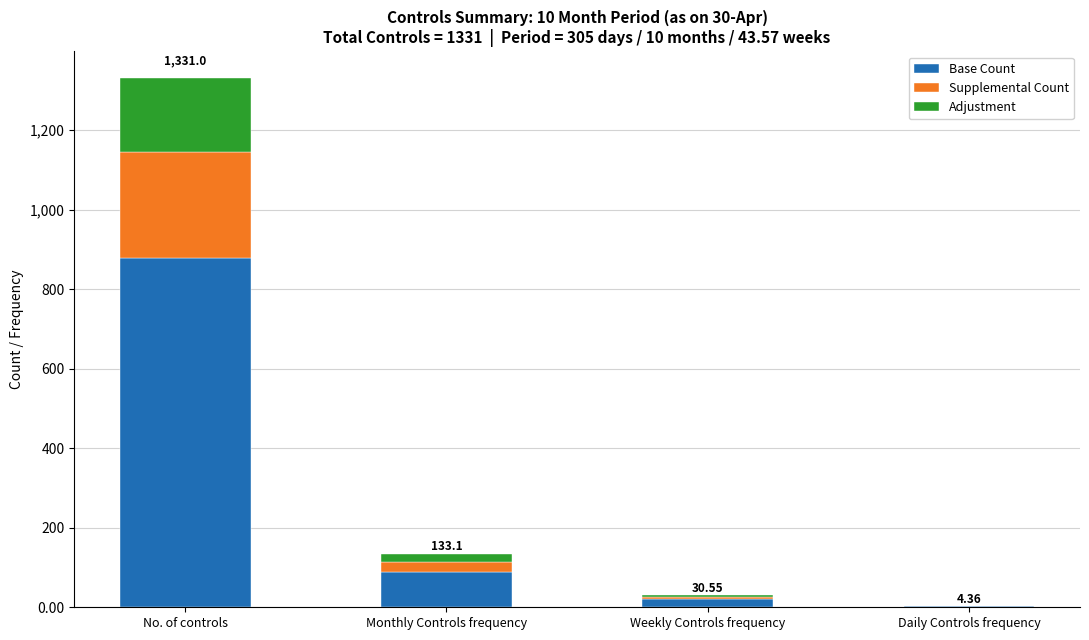

The Base Count series shows 20.2 at Weekly Controls frequency. True or false?

True